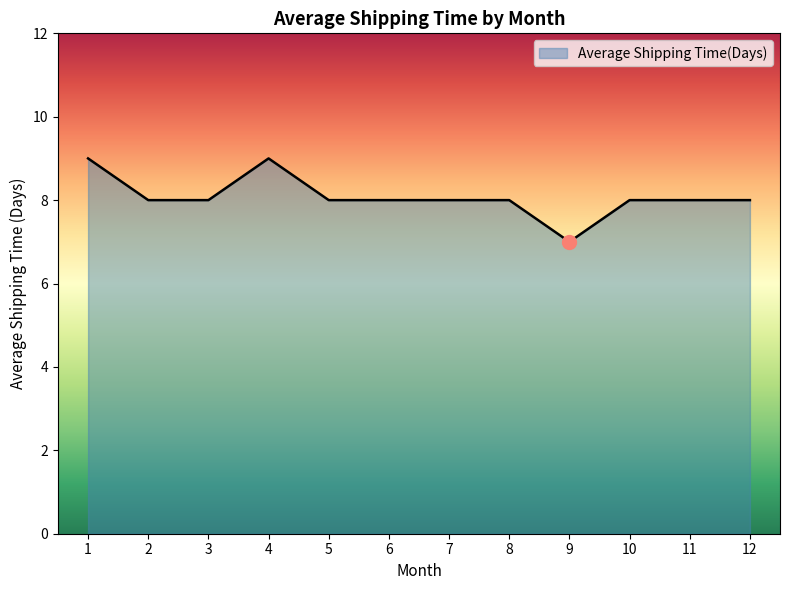

How many lines are shown in the chart?

1